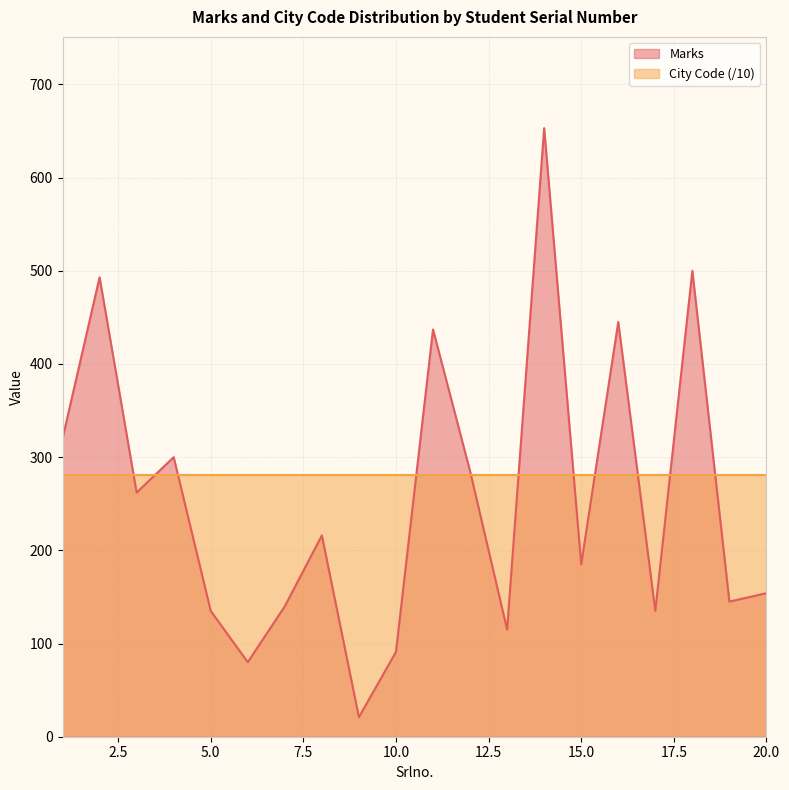

Reading left to right, transcribe all the data shown in this chart.

1=320	2=493	3=262	4=300	5=135	6=80	7=140	8=216	9=21	10=91	11=437	12=285	13=115	14=653	15=185	16=445	17=135	18=500	19=145	20=154